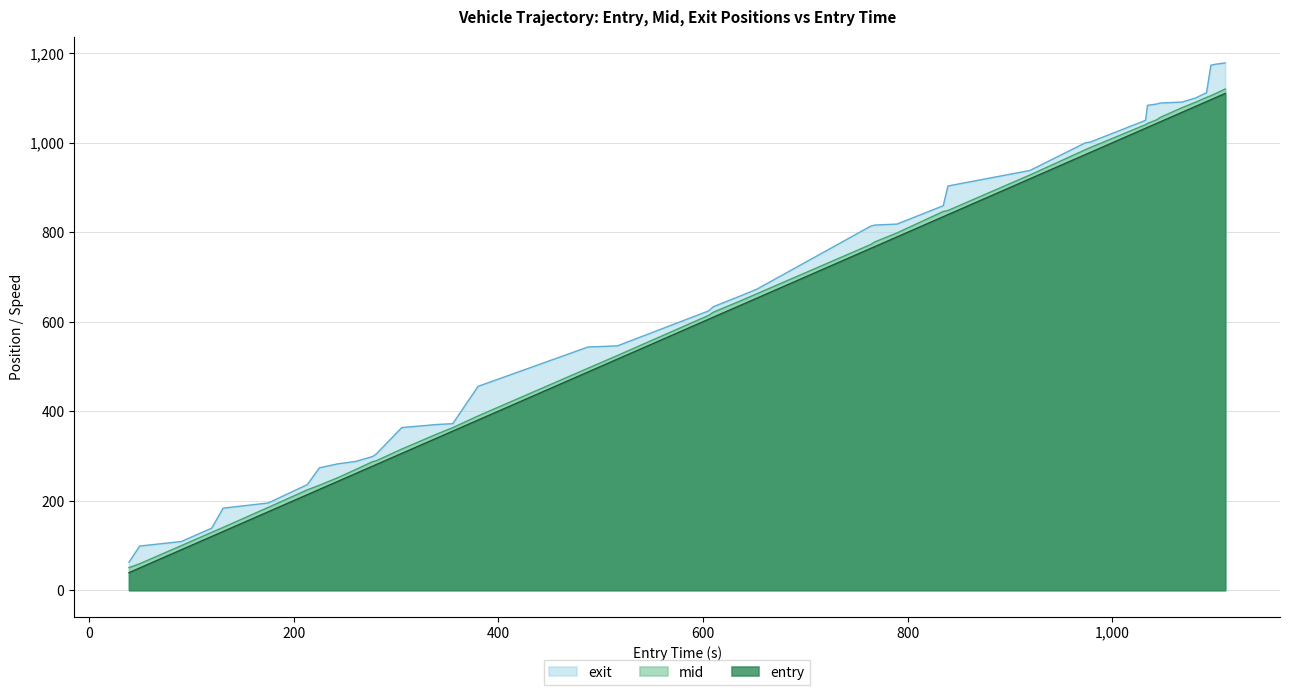

What is the maximum value for entry?

1110.2